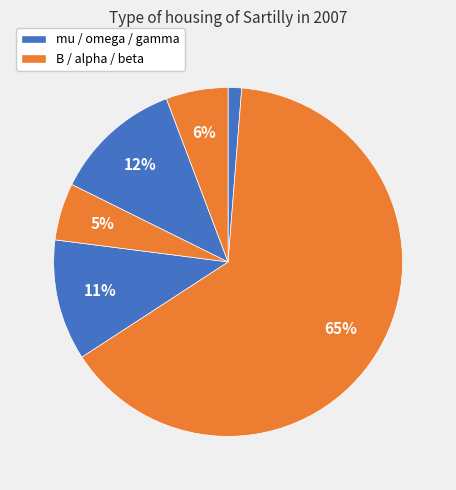

How many segments does this pie chart have?

6